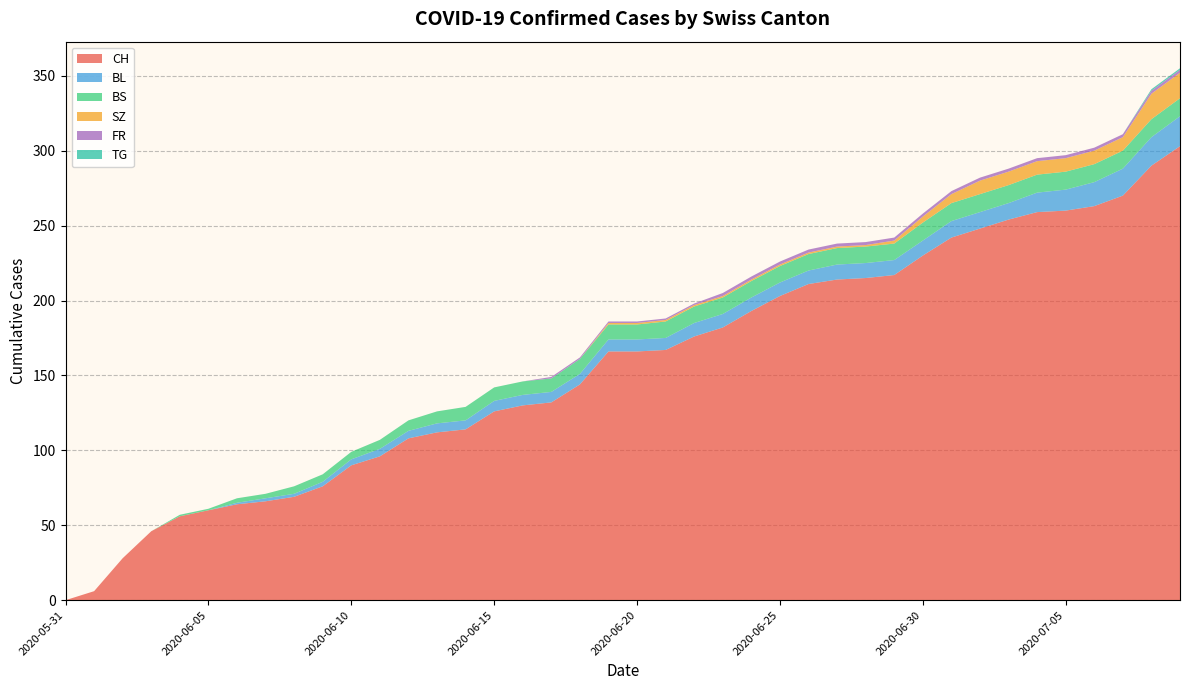

Reading left to right, list all the values displayed in this chart.

CH: 0	6	28	46	56	60	64	66	69	76	90	96	108	112	114	126	130	132	144	166	166	167	176	182	193	203	211	214	215	217	230	242	248	254	259	260	263	270	290	303
BL: 0	0	0	0	0	0	1	2	2	3	4	5	5	6	6	7	7	7	7	8	8	8	9	9	9	9	9	10	10	10	10	11	11	11	13	14	16	18	19	20
BS: 0	0	0	0	1	1	3	3	5	5	5	6	7	8	9	9	9	9	10	10	10	11	11	11	11	11	11	11	11	11	12	12	12	12	12	12	12	12	12	12
SZ: 0	0	0	0	0	0	0	0	0	0	0	0	0	0	0	0	0	0	0	1	1	1	1	1	1	1	1	1	1	2	4	6	9	9	9	9	9	9	17	17
FR: 0	0	0	0	0	0	0	0	0	0	0	0	0	0	0	0	0	1	1	1	1	1	1	2	2	2	2	2	2	2	2	2	2	2	2	2	2	2	2	2
TG: 0	0	0	0	0	0	0	0	0	0	0	0	0	0	0	0	0	0	0	0	0	0	0	0	0	0	0	0	0	0	0	0	0	0	0	0	0	0	1	1